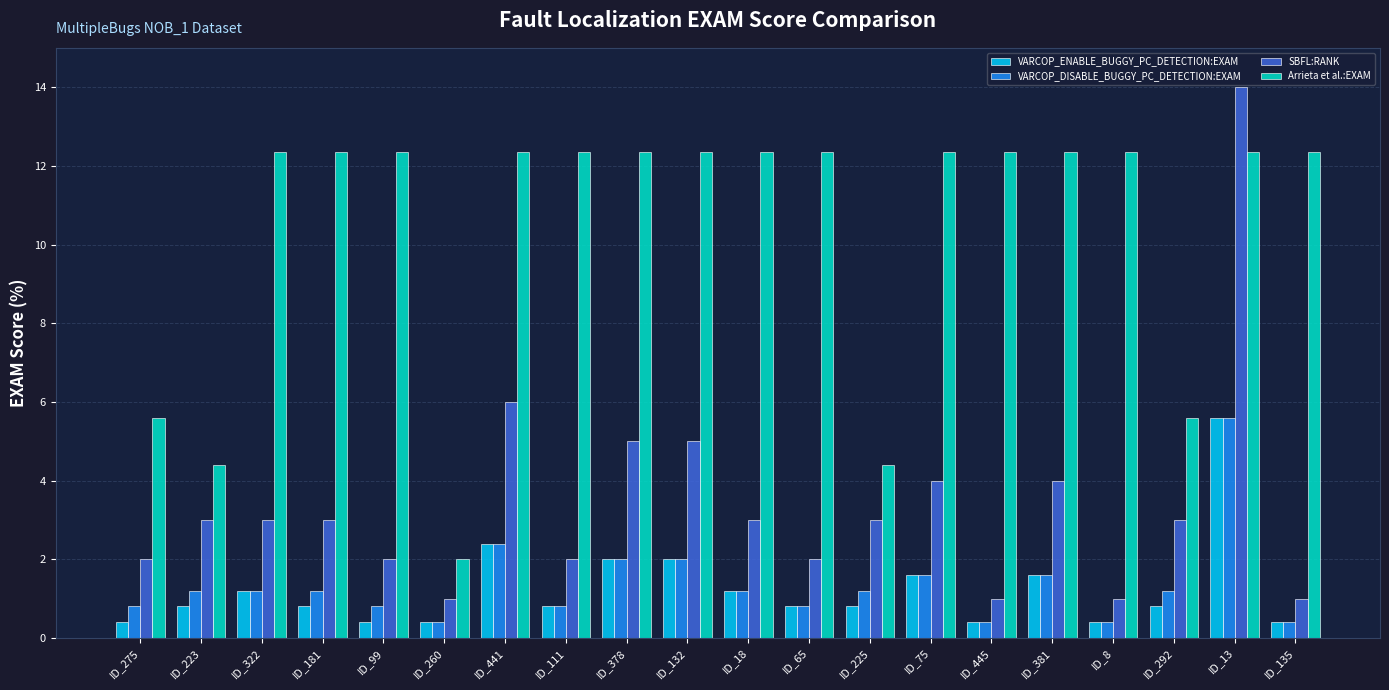

Reading left to right, what are all the values shown in this chart?

VARCOP_ENABLE_BUGGY_PC_DETECTION:EXAM: 0.4	0.8	1.2	0.8	0.4	0.4	2.4	0.8	2.0	2.0	1.2	0.8	0.8	1.6	0.4	1.6	0.4	0.8	5.6	0.4
VARCOP_DISABLE_BUGGY_PC_DETECTION:EXAM: 0.8	1.2	1.2	1.2	0.8	0.4	2.4	0.8	2.0	2.0	1.2	0.8	1.2	1.6	0.4	1.6	0.4	1.2	5.6	0.4
SBFL:RANK: 2.0	3.0	3.0	3.0	2.0	1.0	6.0	2.0	5.0	5.0	3.0	2.0	3.0	4.0	1.0	4.0	1.0	3.0	14.0	1.0
Arrieta et al.:EXAM: 5.6	4.4	12.4	12.4	12.4	2.0	12.4	12.4	12.4	12.4	12.4	12.4	4.4	12.4	12.4	12.4	12.4	5.6	12.4	12.4